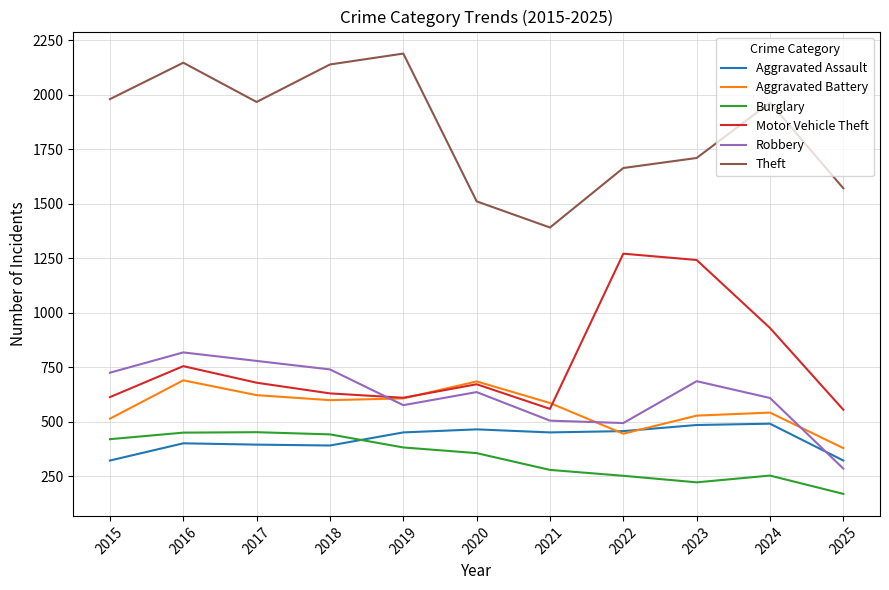

The Theft series shows 2805 at 2022. True or false?

False